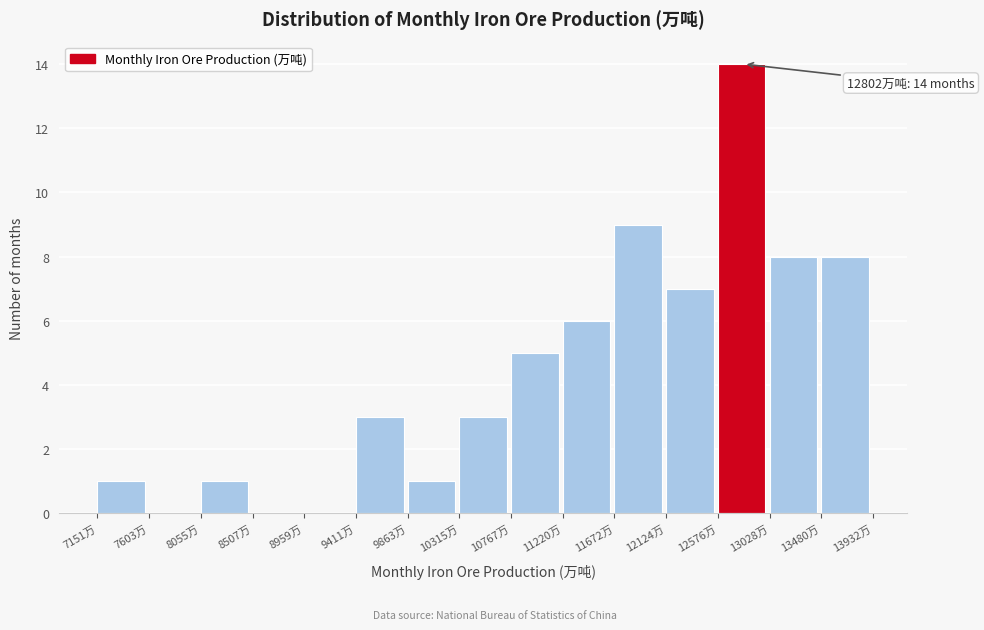

Over which range of the x-axis is the bar tallest?

12600 to 13050